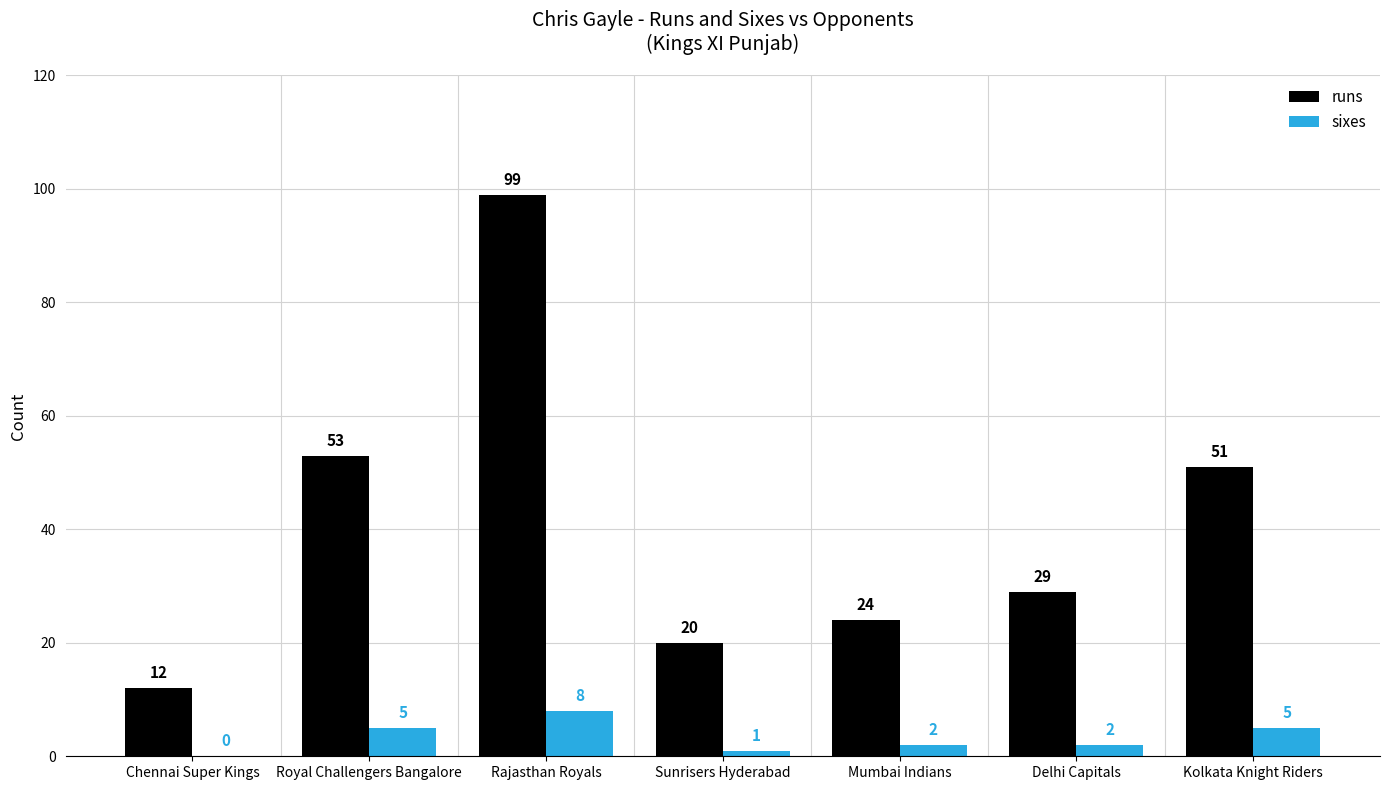

What is the total value across all series at Mumbai Indians?

26